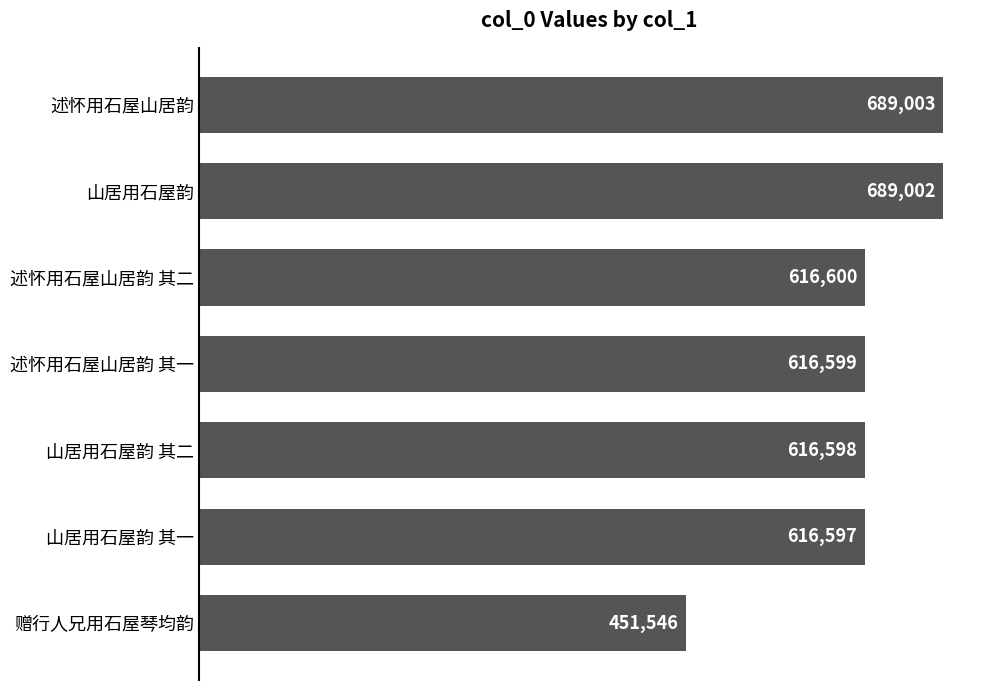

Between 山居用石屋韵 其一 and 述怀用石屋山居韵 其二, which is larger?

述怀用石屋山居韵 其二